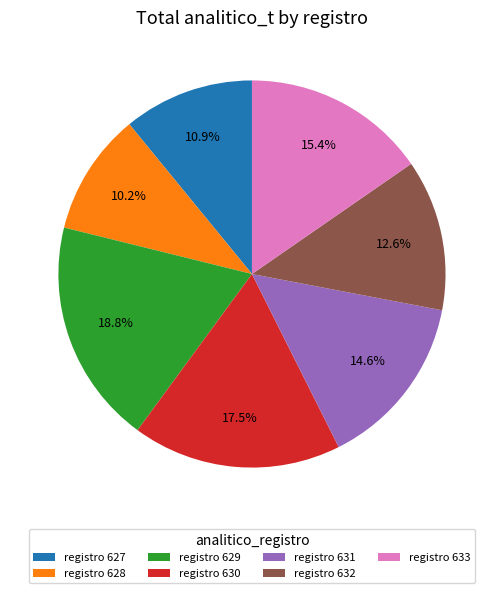

What is the ratio of the value at registro 629 to the value at registro 628?

1.8